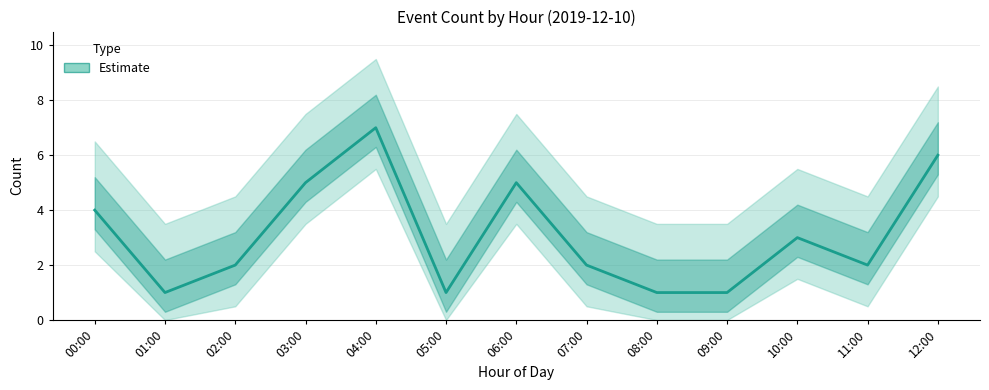

How many lines are shown in the chart?

1